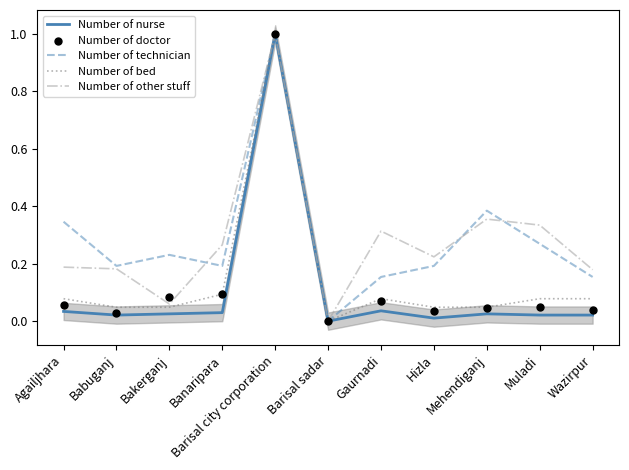

Which series contains the highest Y value?

Number of nurse